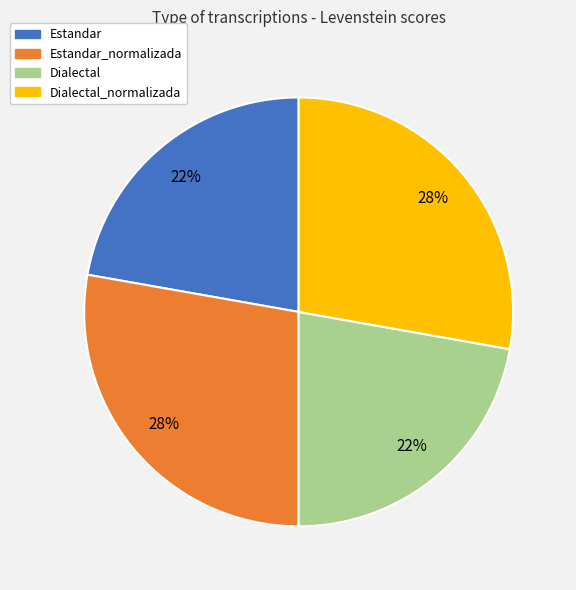

True or false: Estandar_normalizada accounts for 28% of the total.

True